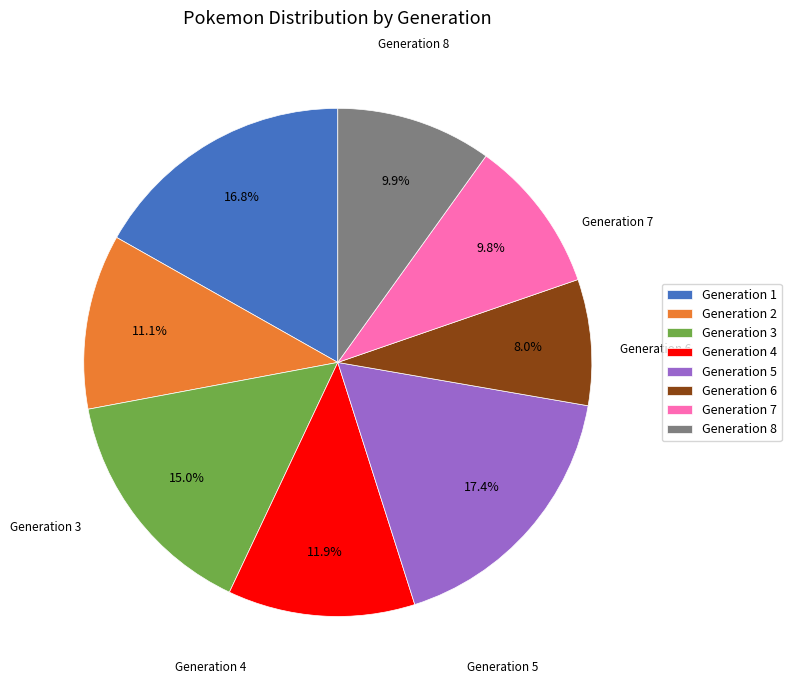

Between Generation 6 and Generation 7, which is larger?

Generation 7